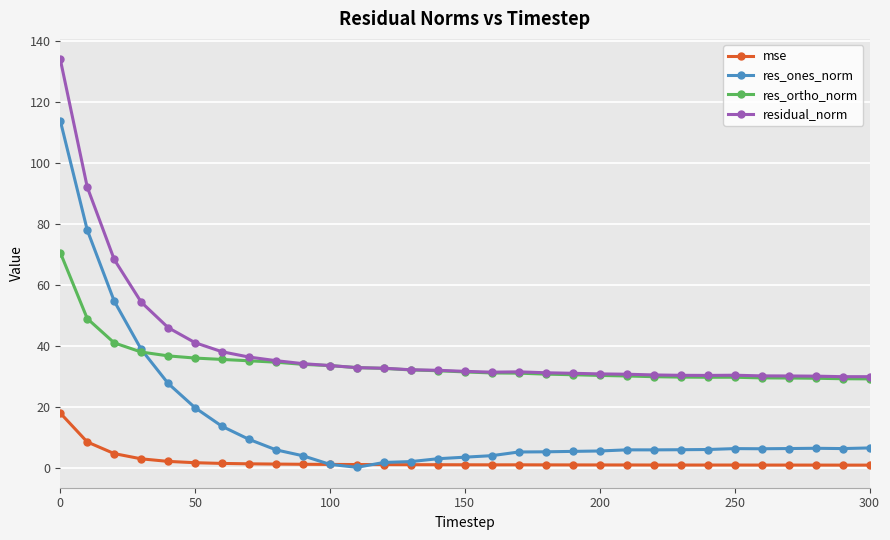

Does the chart display data point markers on the line(s)?

Yes